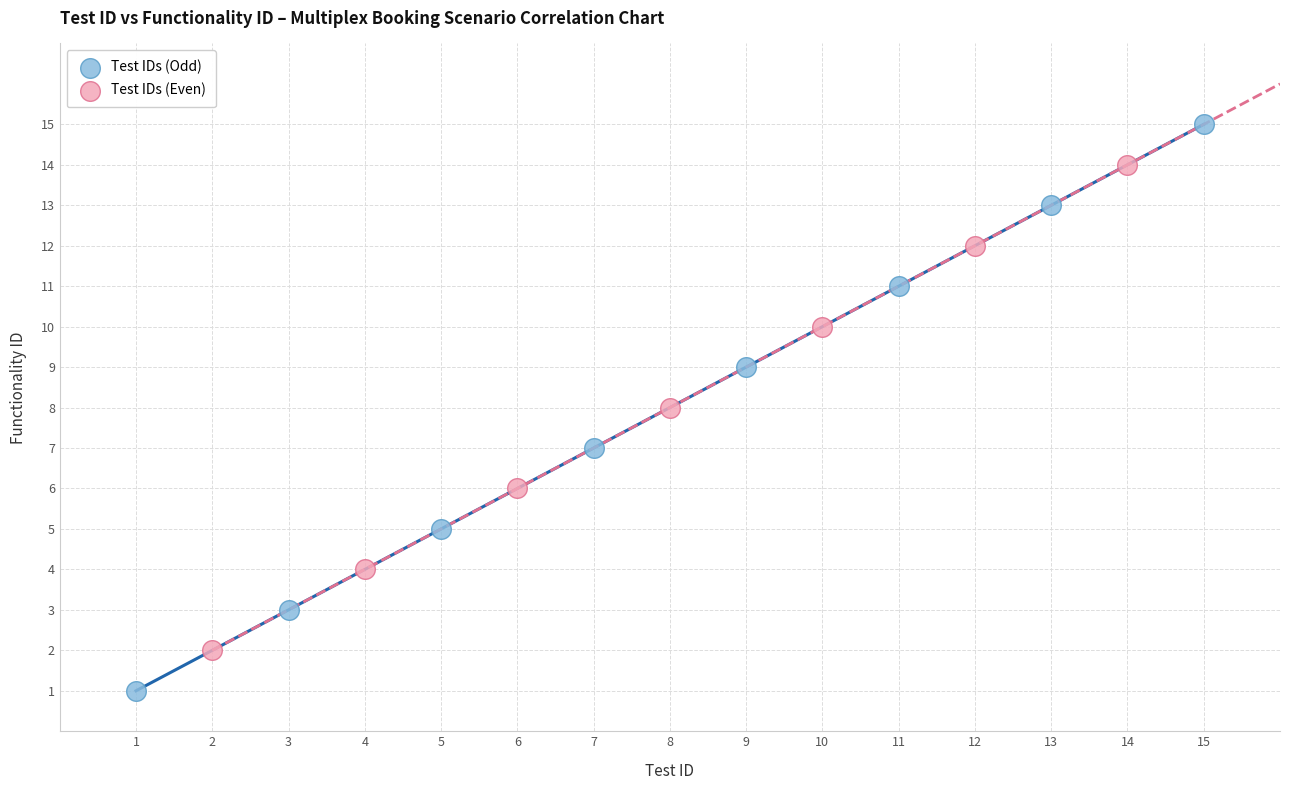

What are all the series names shown in the legend?

Test IDs (Odd), Test IDs (Even)